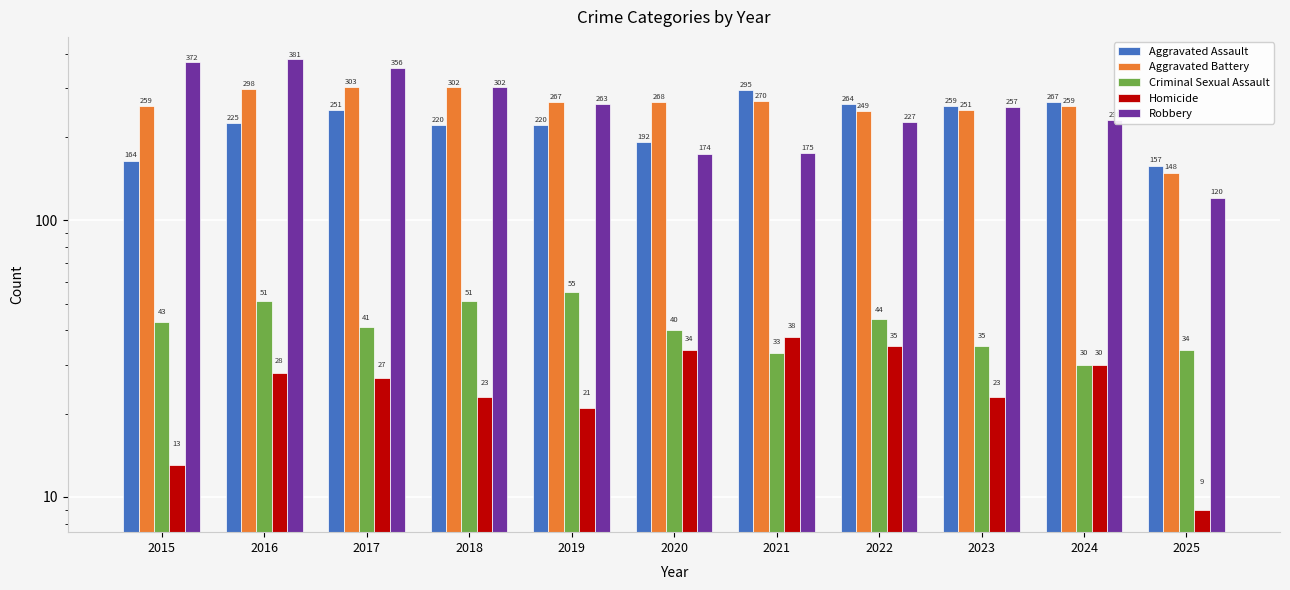

Reading right to left, what are all the values shown in this chart?

Aggravated Assault: 2025=157	2024=267	2023=259	2022=264	2021=295	2020=192	2019=220	2018=220	2017=251	2016=225	2015=164
Aggravated Battery: 2025=148	2024=259	2023=251	2022=249	2021=270	2020=268	2019=267	2018=302	2017=303	2016=298	2015=259
Criminal Sexual Assault: 2025=34	2024=30	2023=35	2022=44	2021=33	2020=40	2019=55	2018=51	2017=41	2016=51	2015=43
Homicide: 2025=9	2024=30	2023=23	2022=35	2021=38	2020=34	2019=21	2018=23	2017=27	2016=28	2015=13
Robbery: 2025=120	2024=230	2023=257	2022=227	2021=175	2020=174	2019=263	2018=302	2017=356	2016=381	2015=372